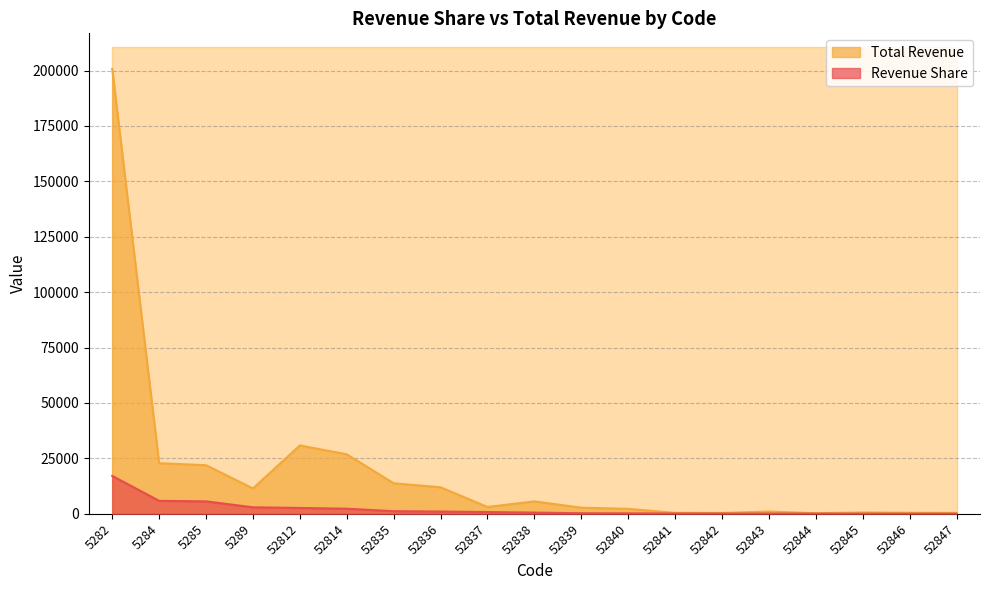

In Total Revenue, how many points are higher than both neighbors (excluding endpoints)?

4